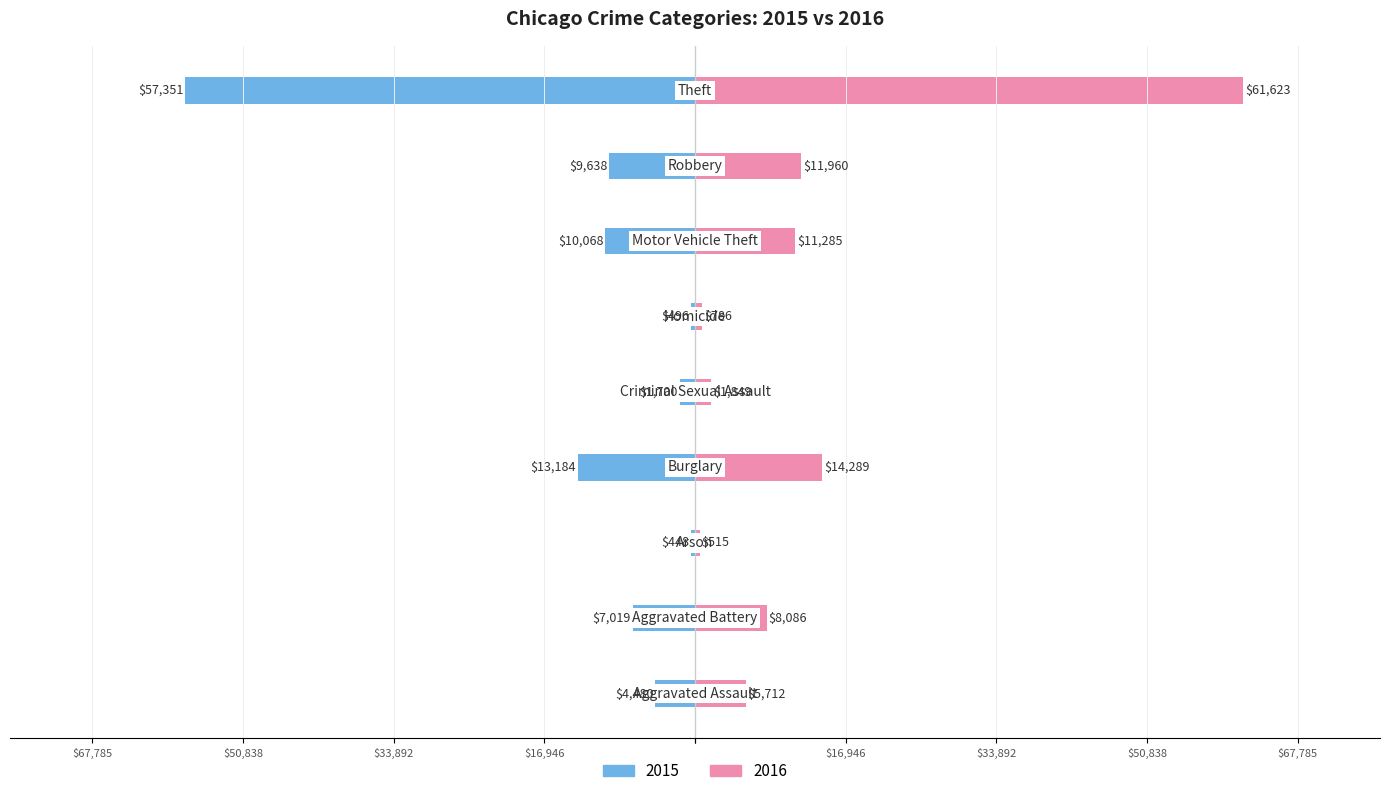

Reading left to right, what are all the values shown in this chart?

2015: Aggravated Assault=-4480	Aggravated Battery=-7019	Arson=-448	Burglary=-13184	Criminal Sexual Assault=-1700	Homicide=-496	Motor Vehicle Theft=-10068	Robbery=-9638	Theft=-57351
2016: Aggravated Assault=5712	Aggravated Battery=8086	Arson=515	Burglary=14289	Criminal Sexual Assault=1849	Homicide=786	Motor Vehicle Theft=11285	Robbery=11960	Theft=61623